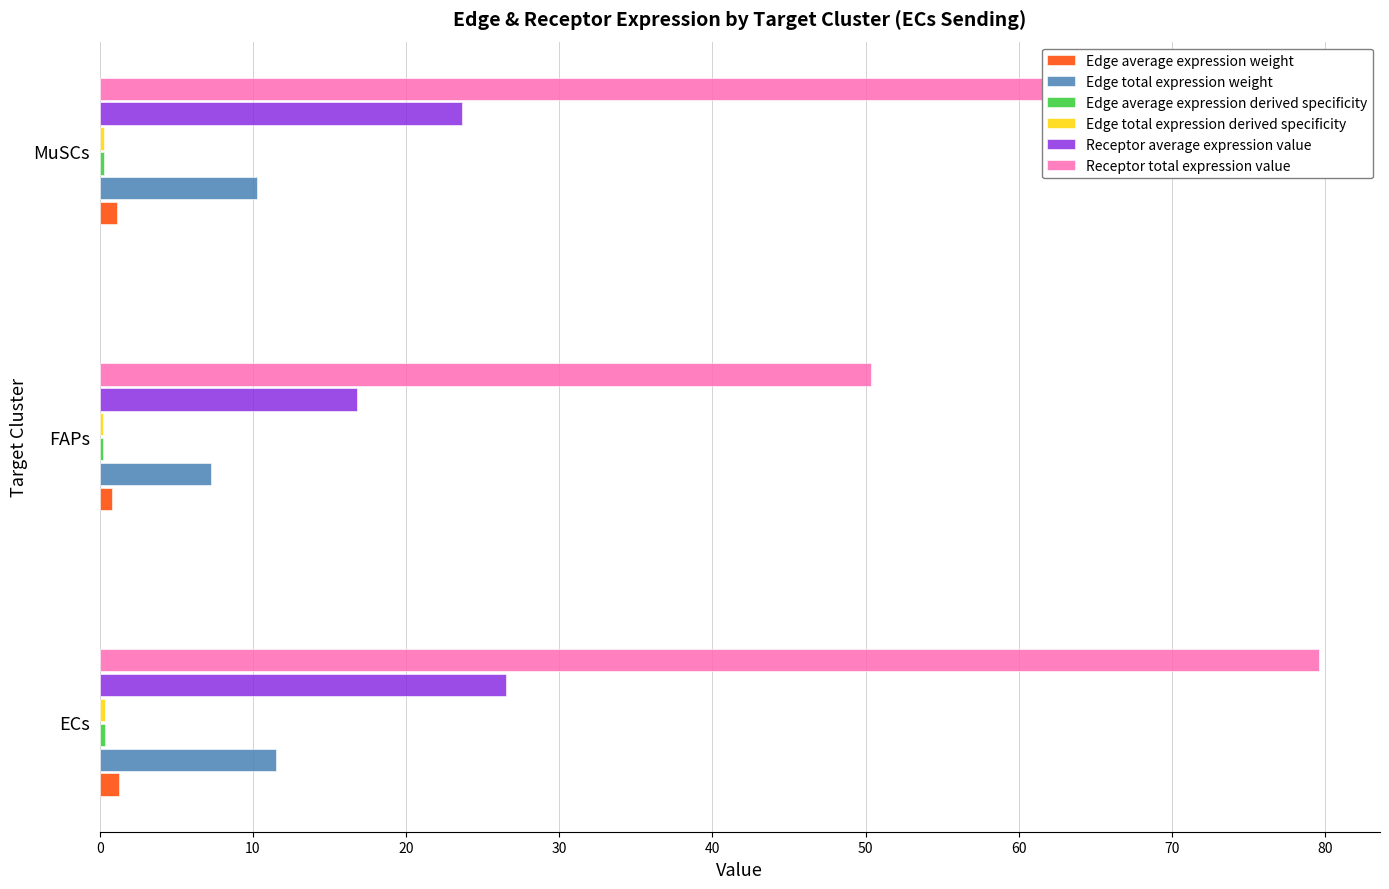

At which label is Receptor total expression value closest to 64?

MuSCs